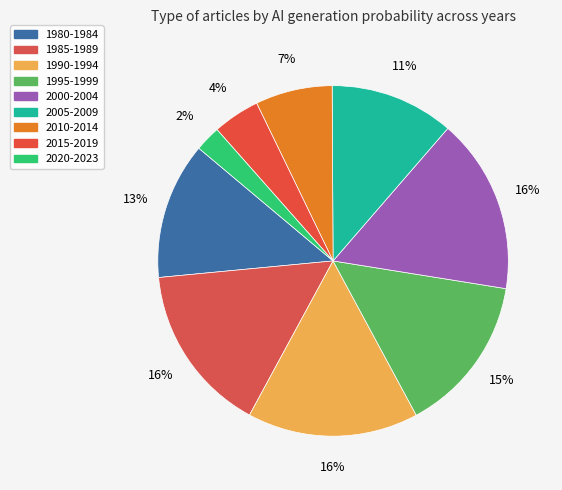

Is there any slice that represents more than half of the pie?

No